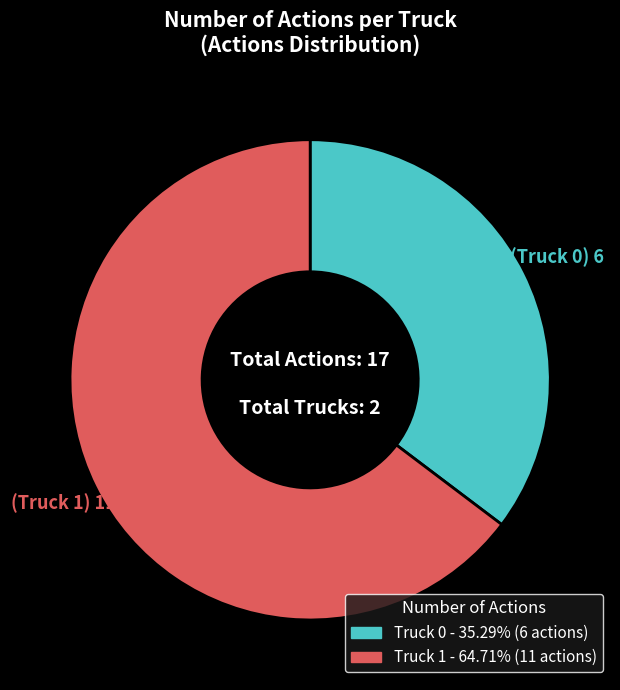

Between Truck 0 and Truck 1, which is larger?

Truck 1